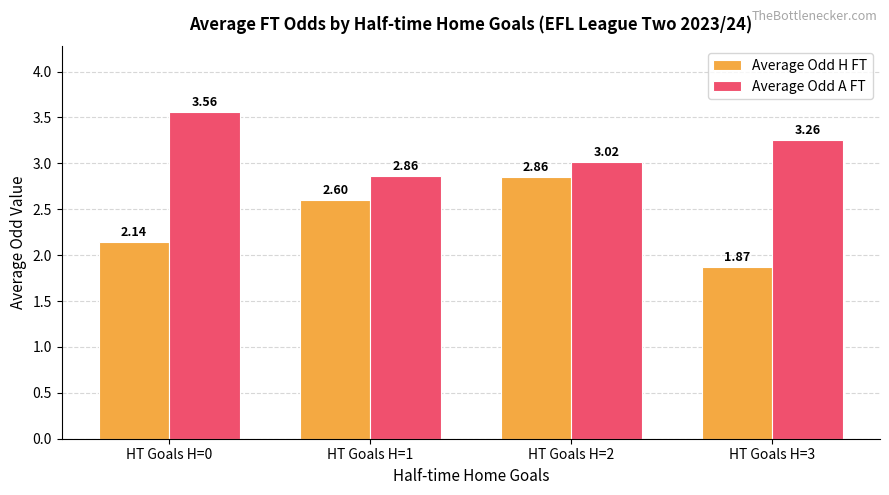

At which label is Average Odd H FT closest to 2?

HT Goals H=3